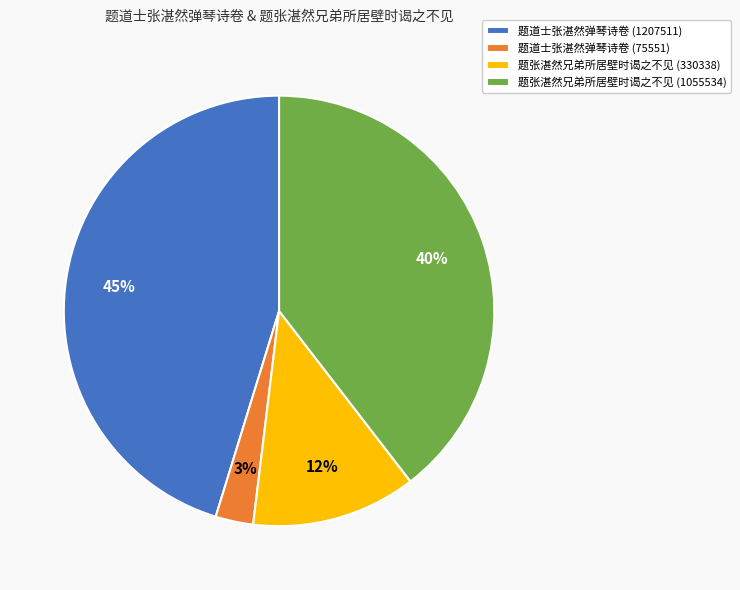

How many segments does this pie chart have?

4